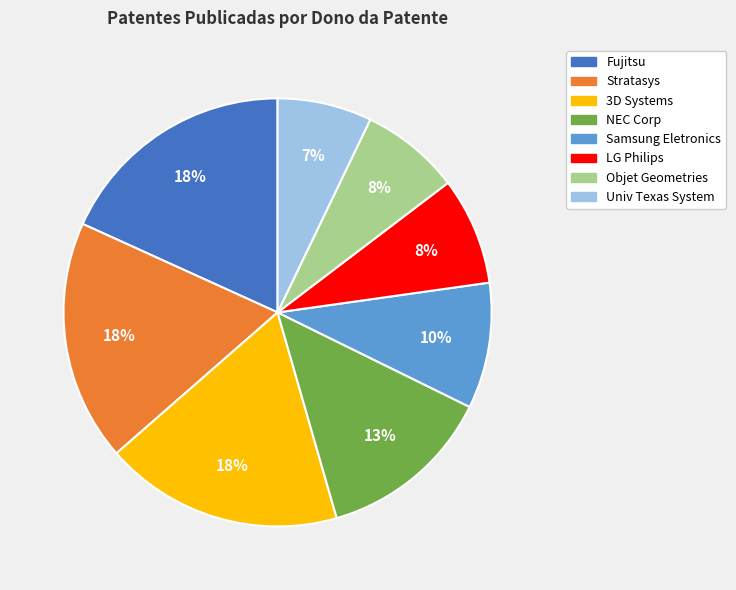

Is the sum of Univ Texas System and 3D Systems greater than half?

No